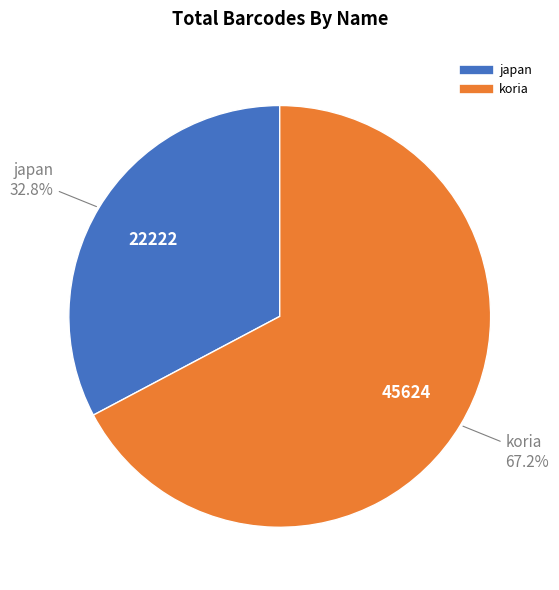

Which slice is the smallest?

japan